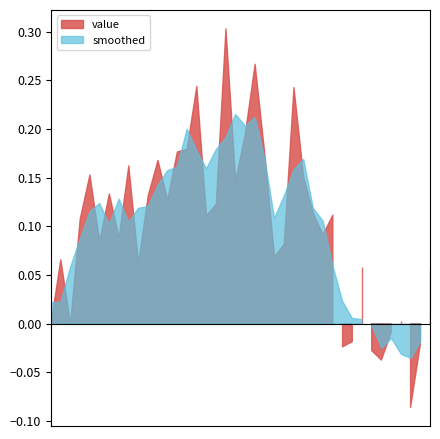

What is the ratio of the value at 2020-03-06 to the value at 2020-03-13?

0.4